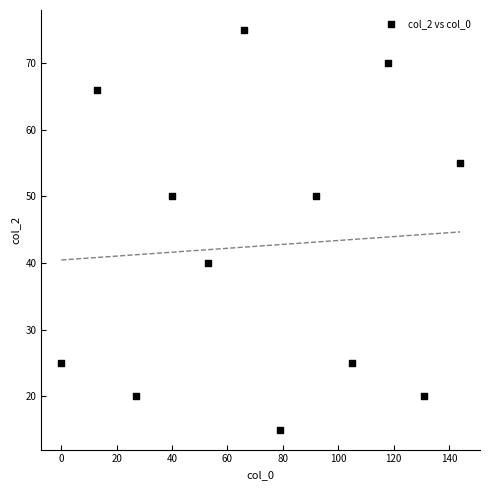

What is the range of Y values (max minus min)?

60